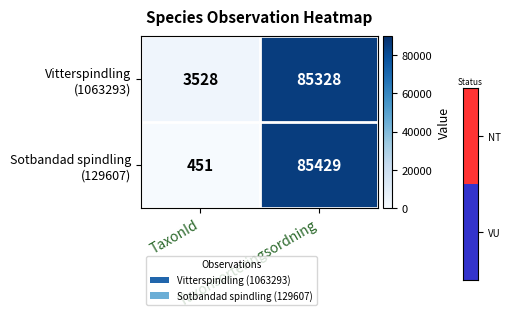

What is the maximum value shown in the chart?

85429